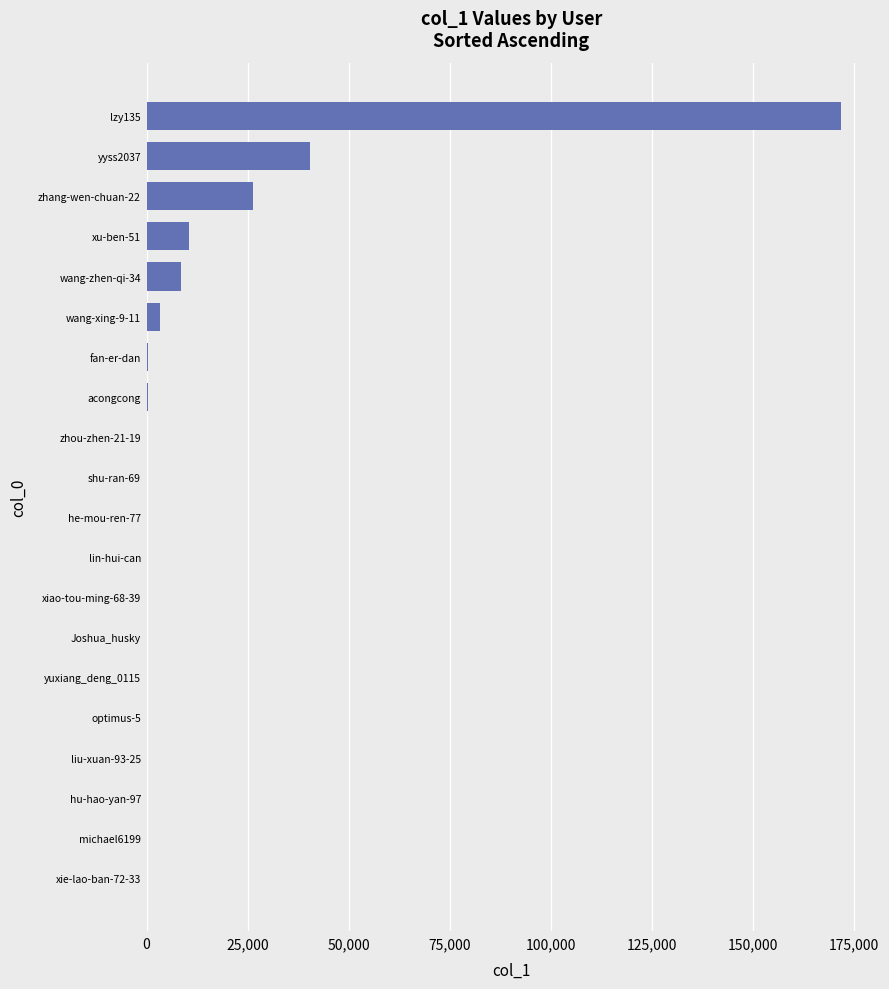

What is the maximum value shown in the chart?

171841